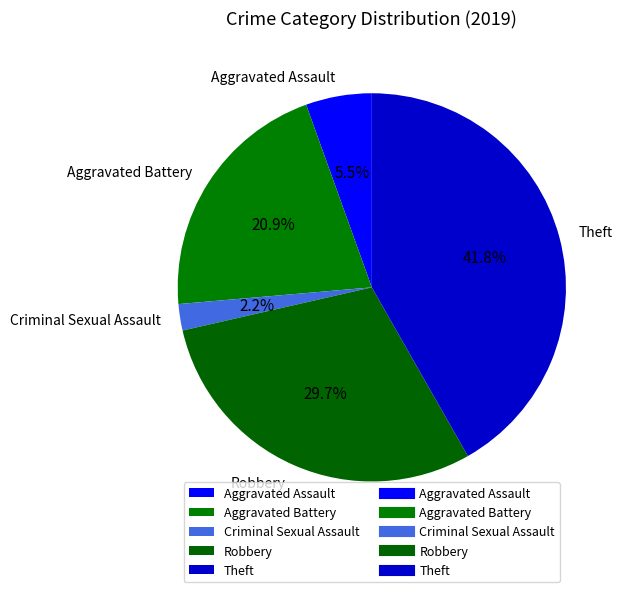

Is there a majority slice in this chart?

No